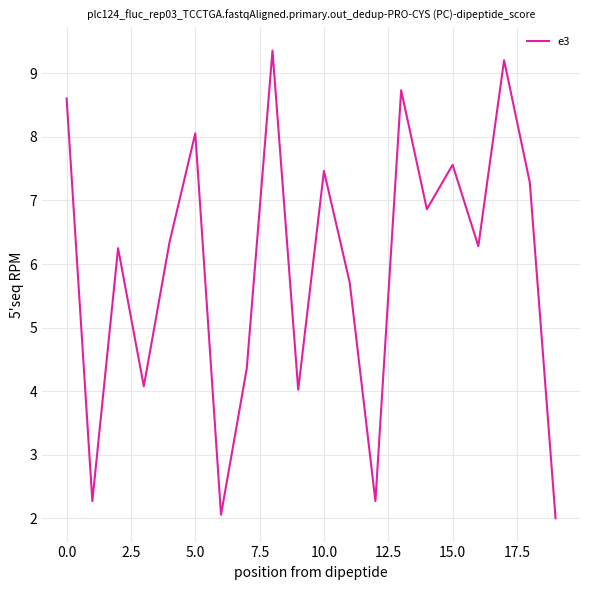

How many lines are shown in the chart?

1